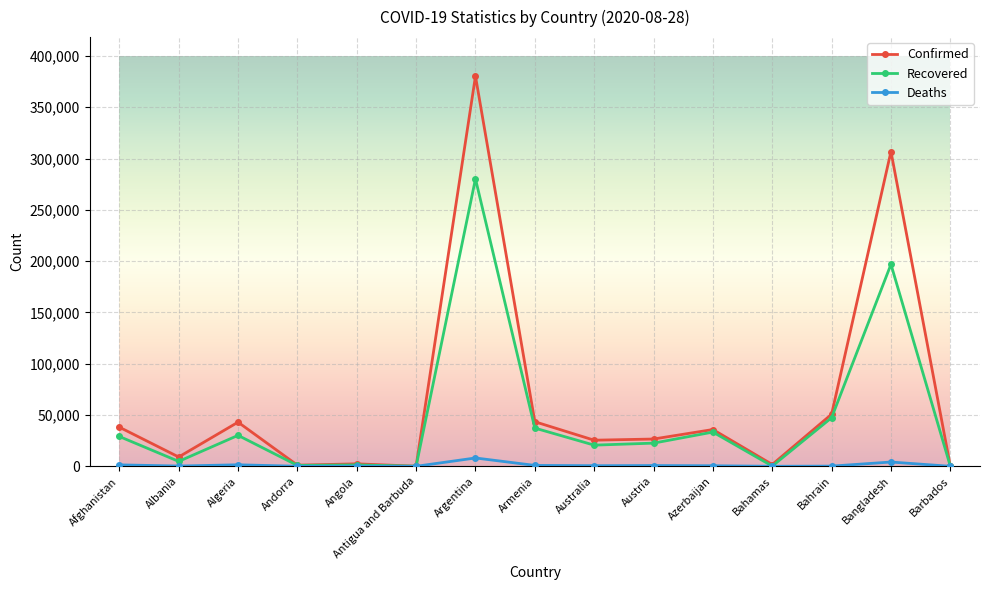

What is the label of the 2nd point from the right?

Bangladesh